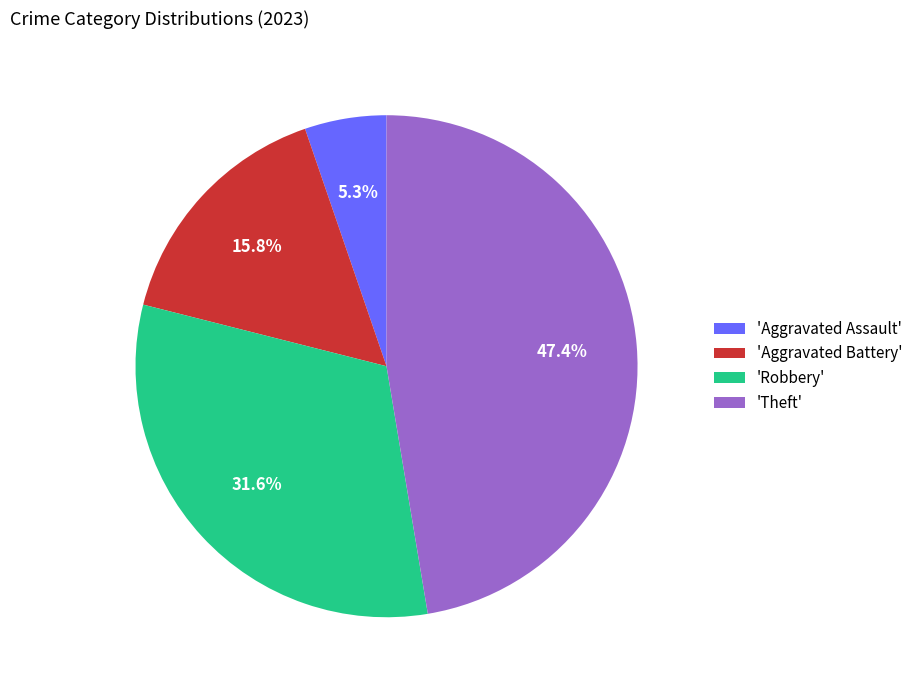

How much of the chart is everything except 'Theft'?

52.6%